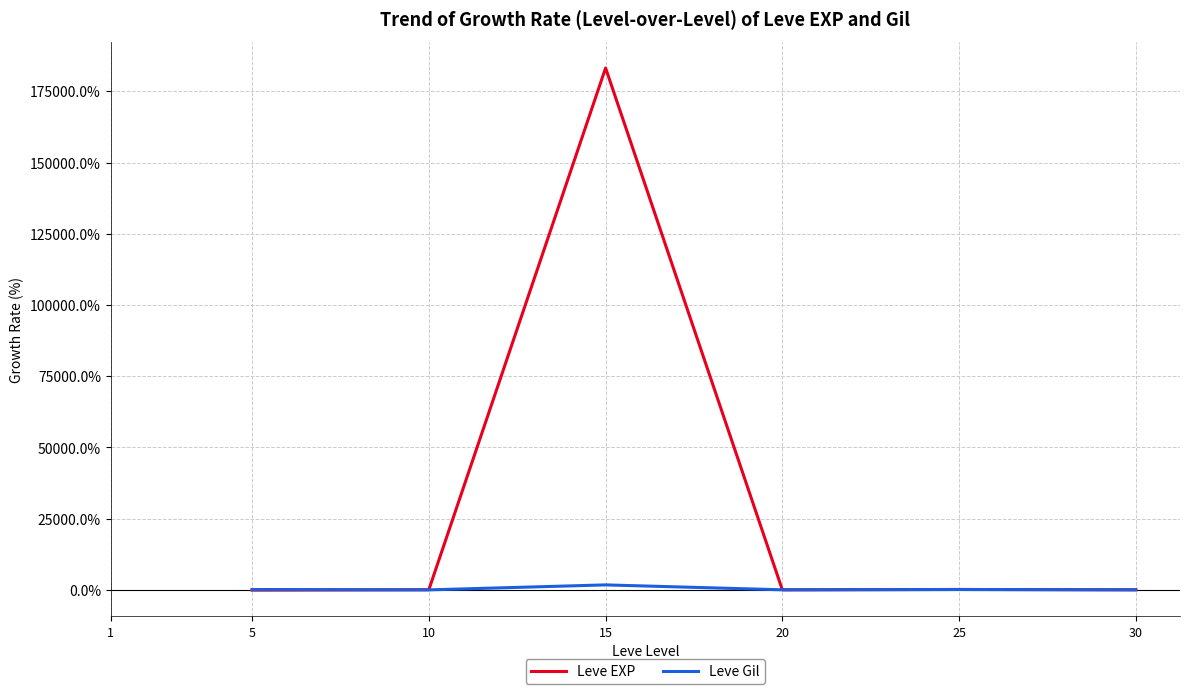

At which category does the chart reach its peak across all series?

15